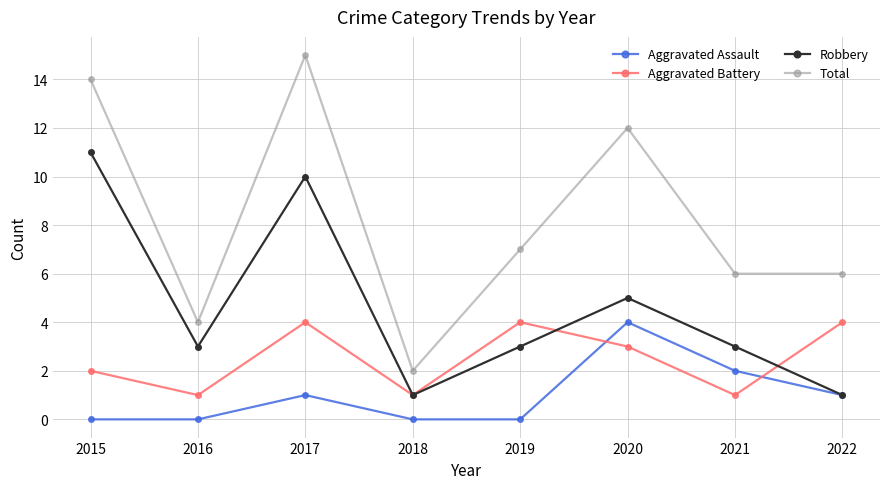

At which label does Total first exceed 7?

2015